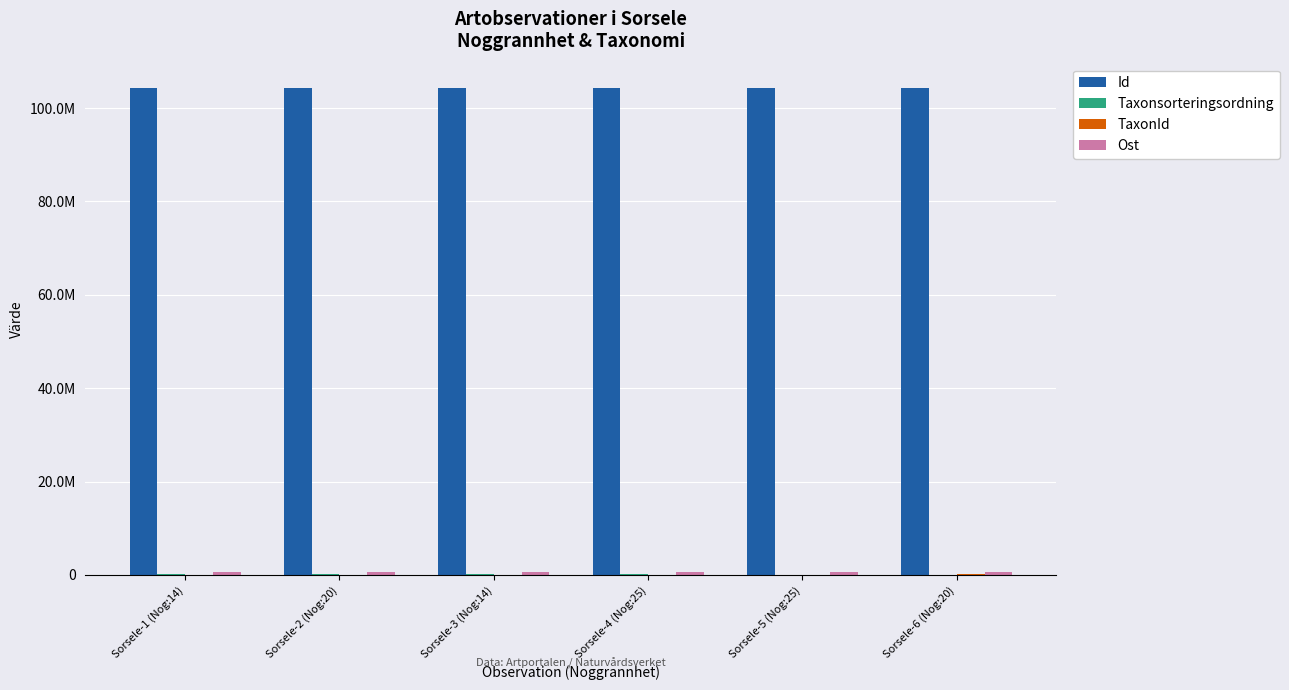

Does the chart contain stacked bars?

No